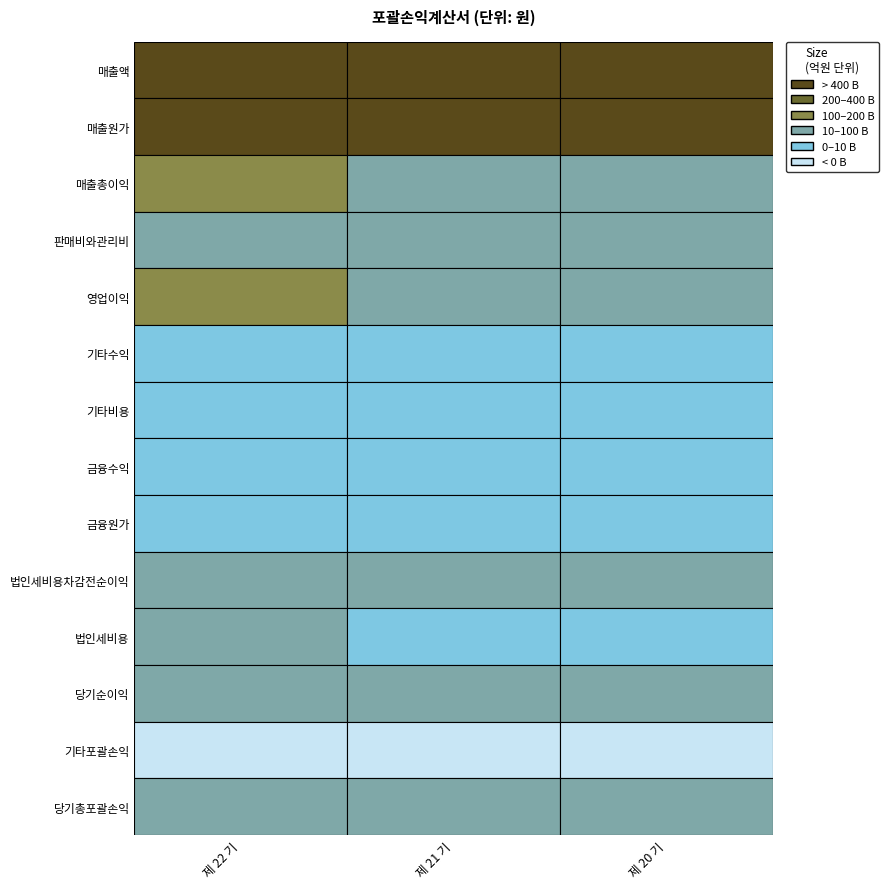

Reading left to right, transcribe all the data shown in this chart.

매출액: 0=435730829464	1=356212405200	2=277945339009
매출원가: 0=371361128638	1=316843577599	2=249078129542
매출총이익: 0=64369700826	1=39368827601	2=28867209467
판매비와관리비: 0=13546980007	1=12026559118	2=12393744722
영업이익: 0=50822720819	1=27342268483	2=16473464745
기타수익: 0=158180401	1=151738673	2=221003806
기타비용: 0=295864189	1=452784343	2=56540658
금융수익: 0=3011876821	1=2072674468	2=1508705310
금융원가: 0=5139433555	1=1926231519	2=2095649885
법인세비용차감전순이익: 0=48557480297	1=27187665762	2=16050983318
법인세비용: 0=12020069208	1=6277602261	2=3618172591
당기순이익: 0=36537411089	1=20910063501	2=12432810727
기타포괄손익: 0=-343370452	1=-824938179	2=-576710675
당기총포괄손익: 0=36194040637	1=20085125322	2=11856100052